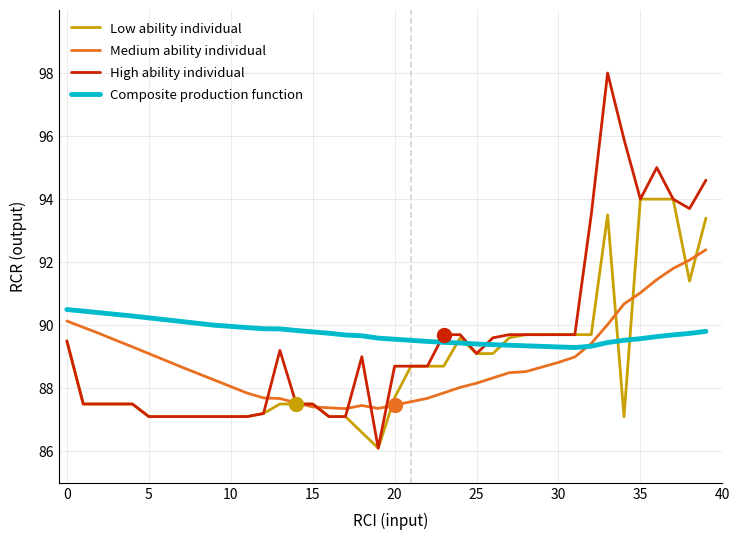

Which series has the widest spread of values?

High ability individual